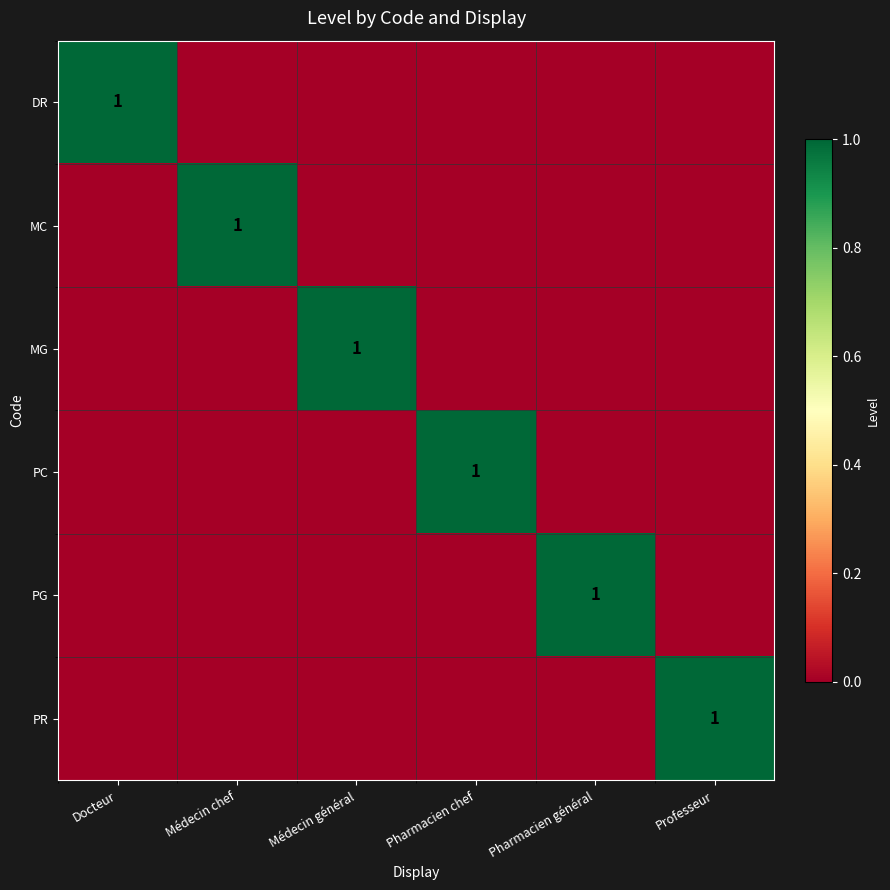

What is the total value across all series at Pharmacien chef?

1